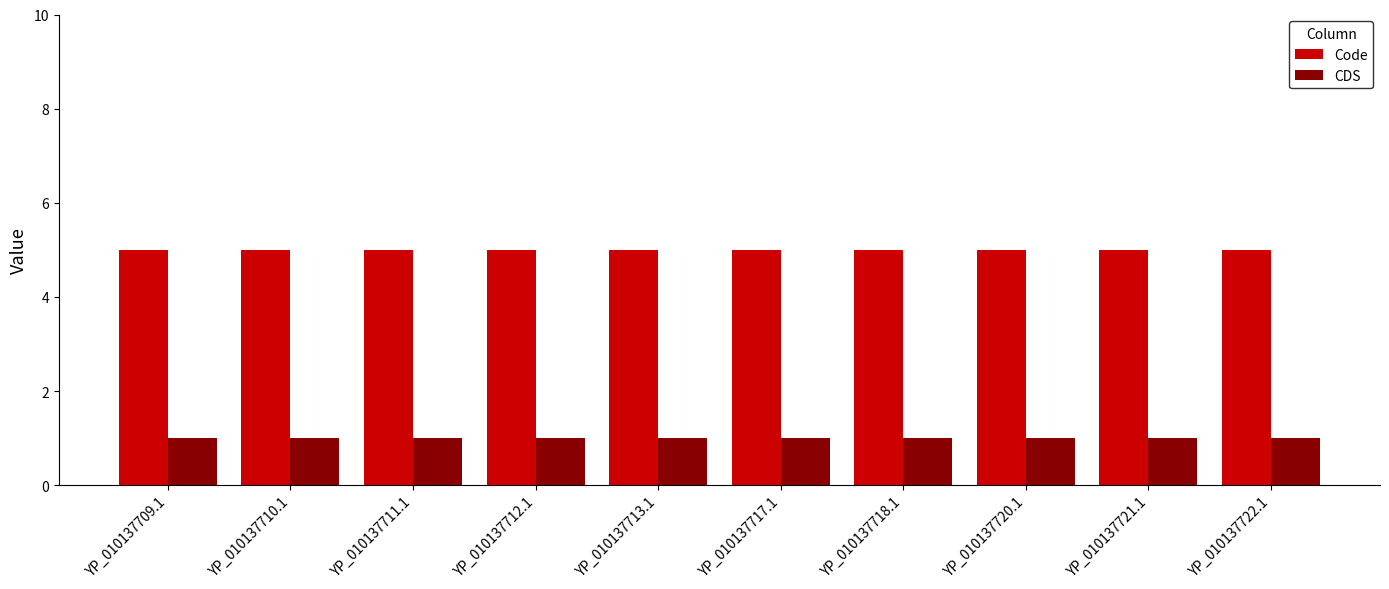

Rank the series by their maximum value, from highest to lowest.

Code, CDS